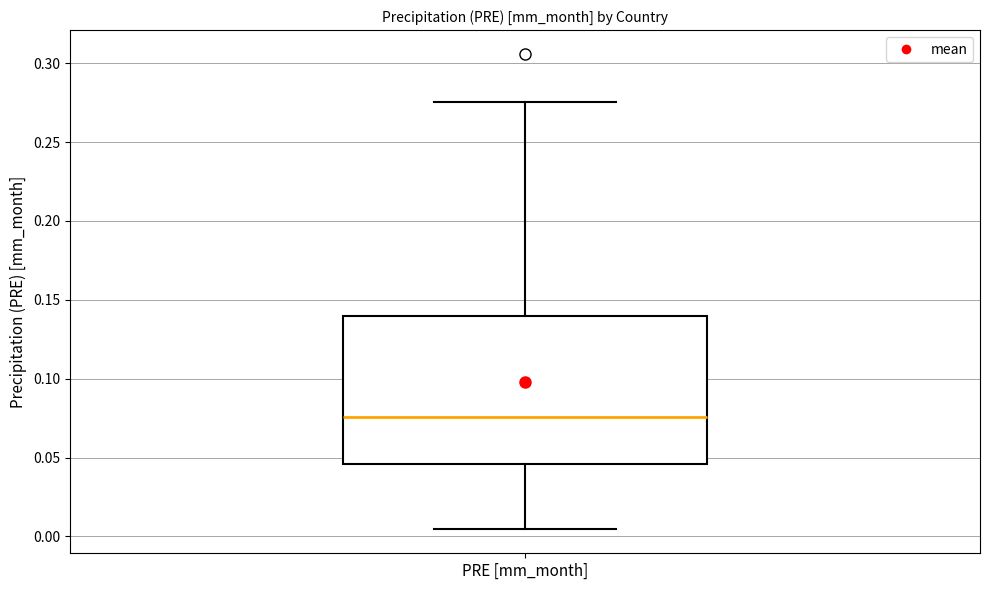

Transcribe this box plot: give where the median line is, the range the box spans, and where the two whiskers end, as read against the y-axis. The values are not printed on the chart, so give them approximately, as read against the axis.

median 0.075, box 0.045 to 0.140, whiskers 0.005 to 0.275